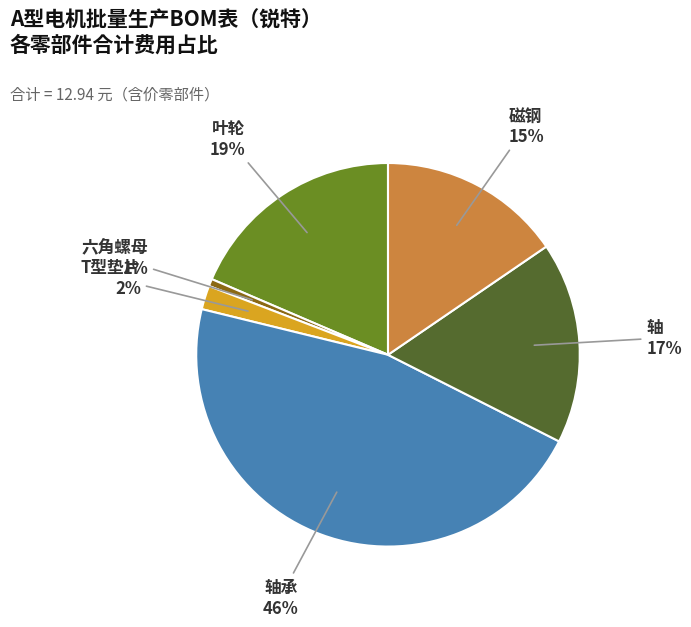

What is the largest slice in the pie chart?

轴承